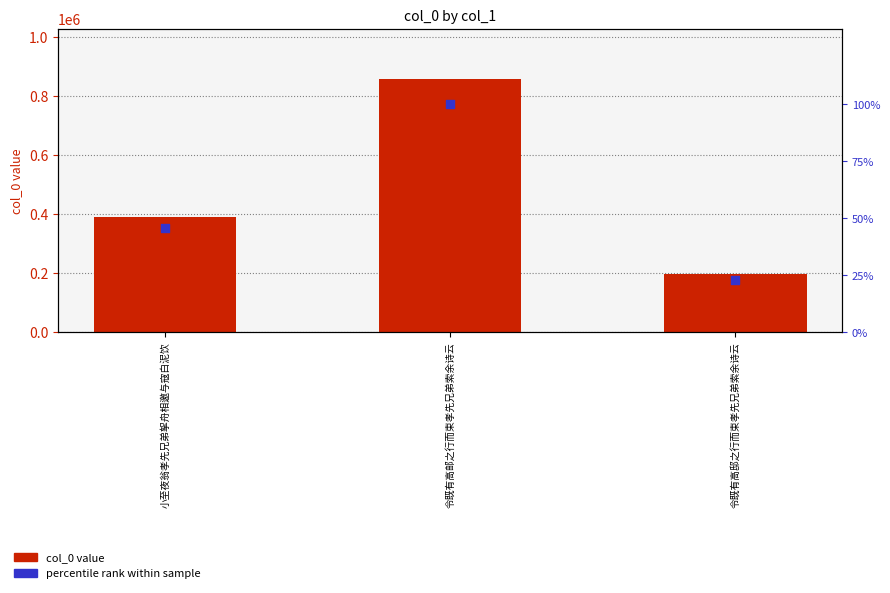

Is the value of col_0 at 令既有高邸之行而束孝先兄弟索余诗云 greater than the value of percentile rank within sample at 令既有高邮之行而束孝先兄弟索余诗云?

Yes